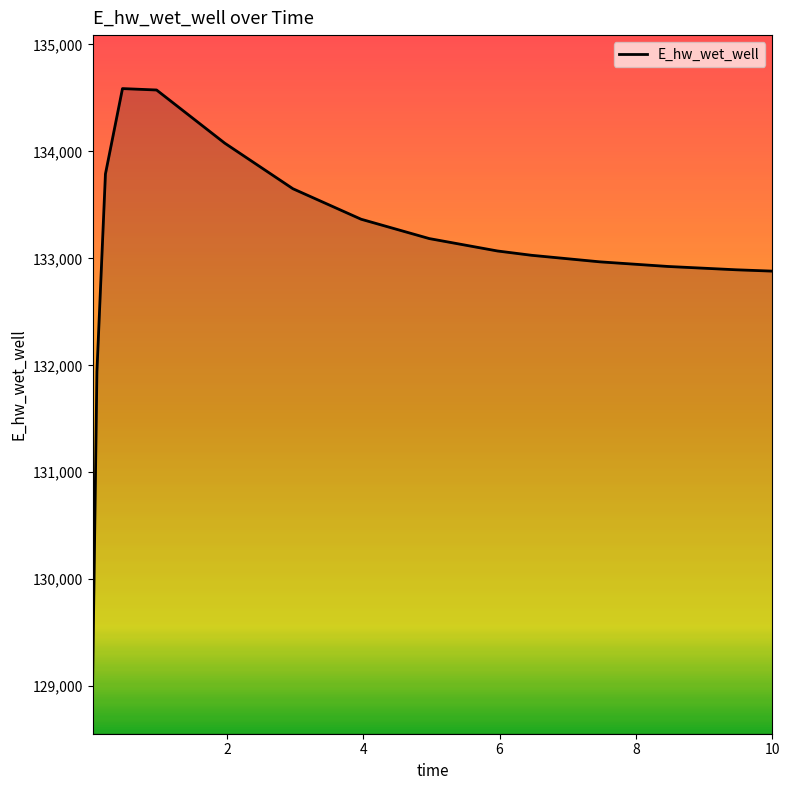

What is the smallest value displayed?

129055.2